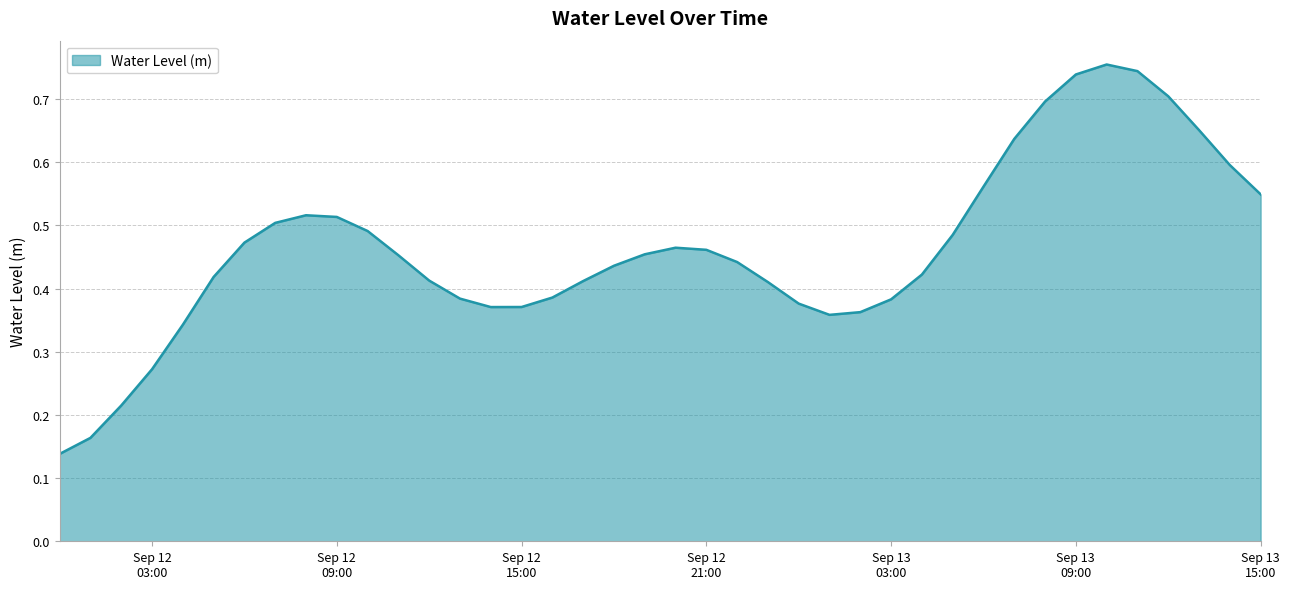

At which category does the data reach its first local peak?

2024-09-12 08:00:00